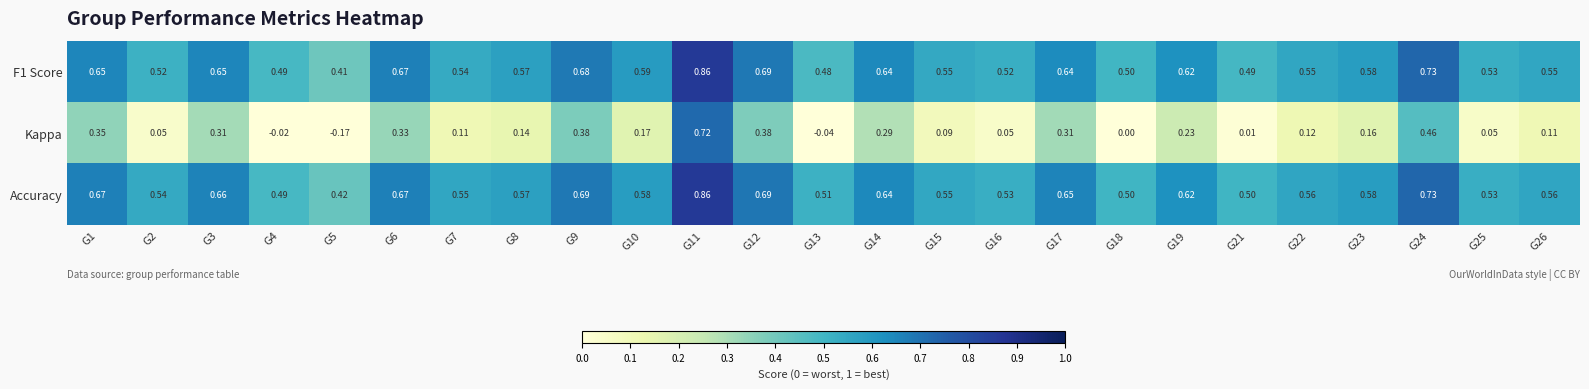

Is the value of Accuracy at G2 greater than the value of Kappa at G10?

Yes